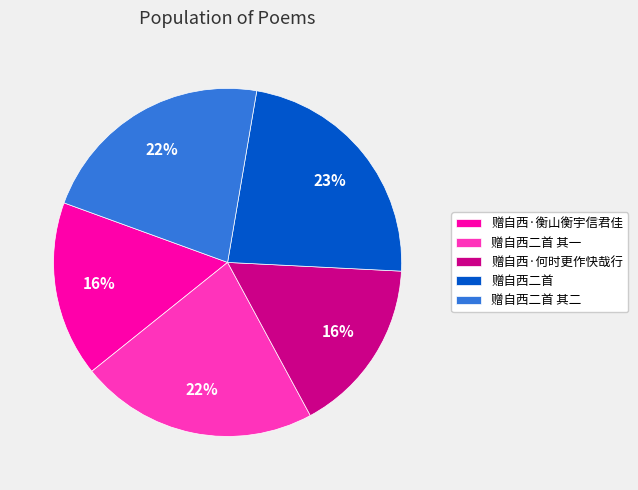

How many segments does this pie chart have?

5